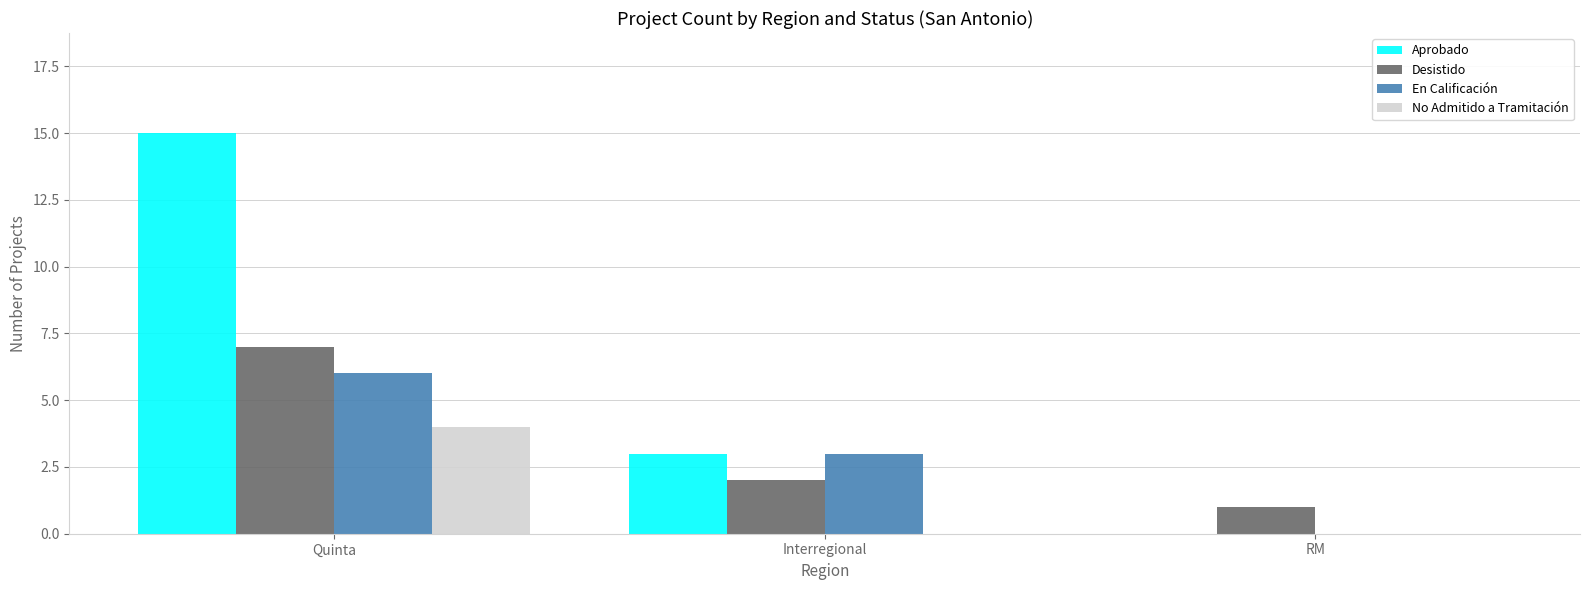

Reading left to right, list all the values displayed in this chart.

Aprobado: 15	3	0
Desistido: 7	2	1
En Calificación: 6	3	0
No Admitido a Tramitación: 4	0	0